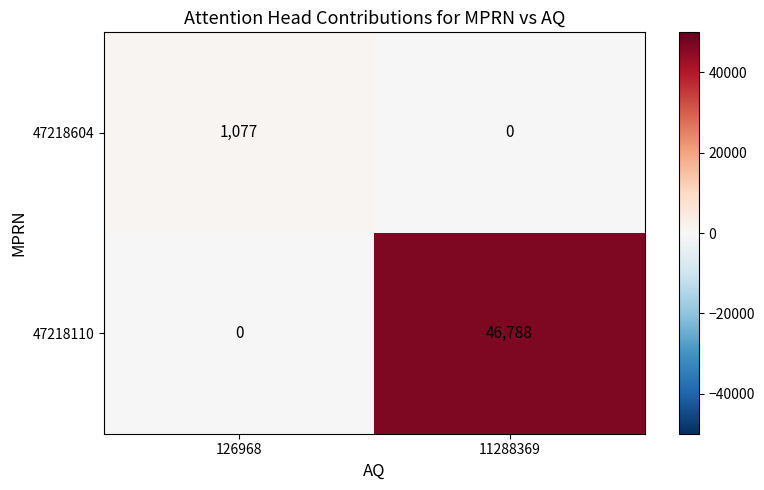

How many series are shown in this chart?

2